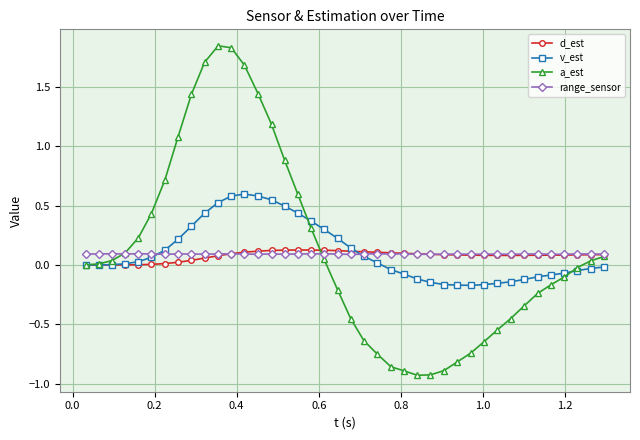

True or false: range_sensor has more than 0 points higher than both neighbors.

True